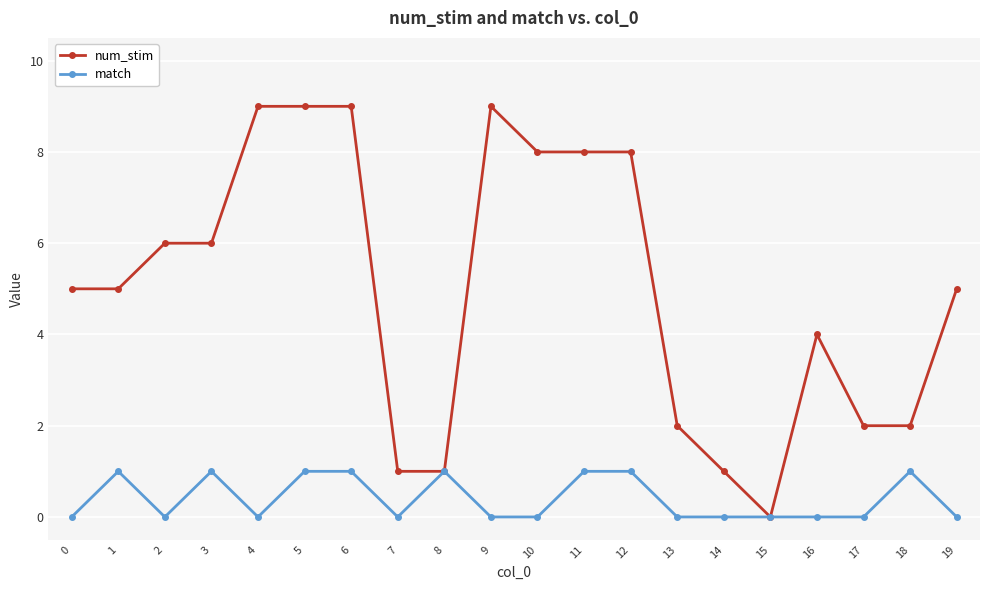

Is the value of num_stim at 19 greater than the value of match at 4?

Yes